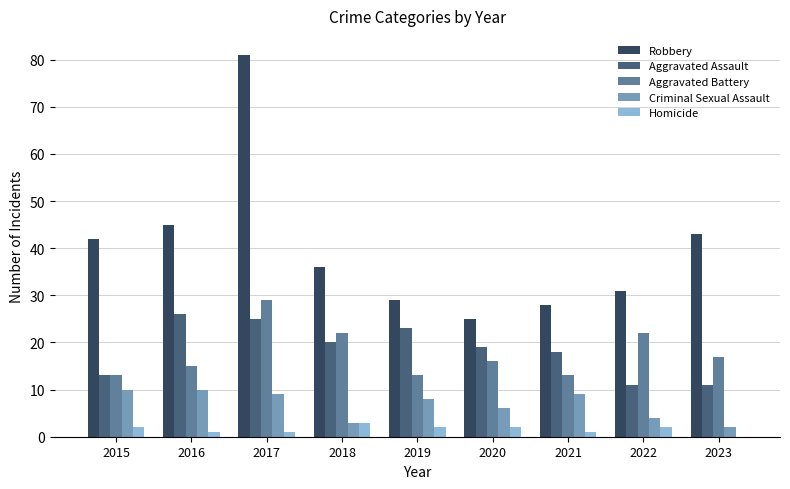

Are the bars horizontal?

No